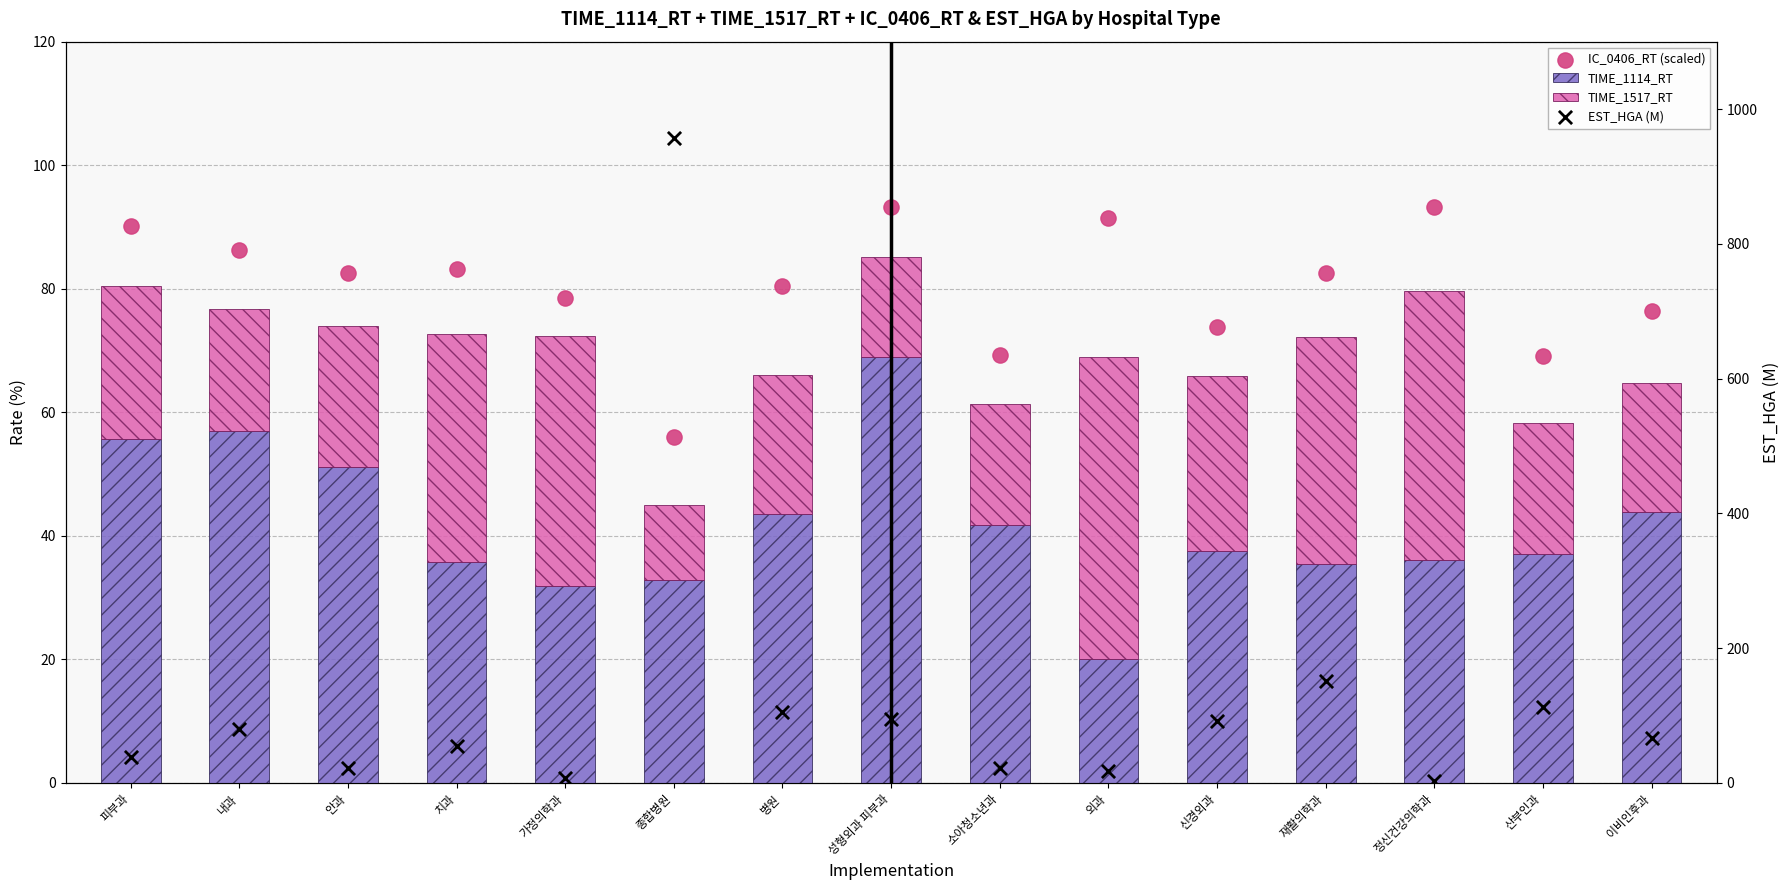

Which series reaches the maximum Y coordinate?

EST_HGA (M)